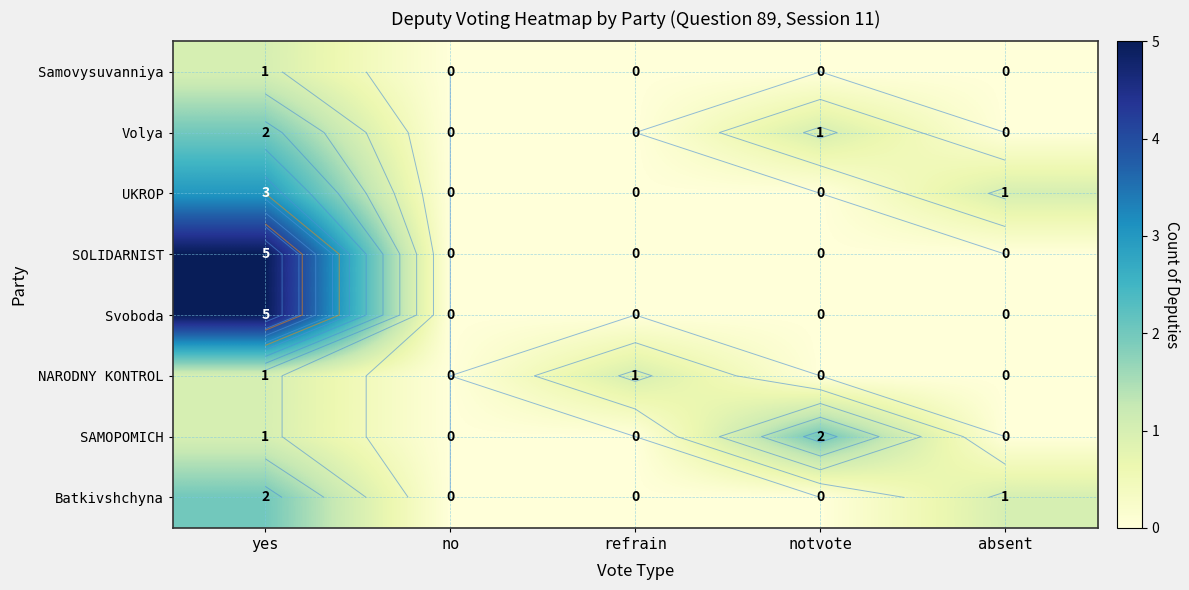

How many Volya values are between 0 and 1?

4